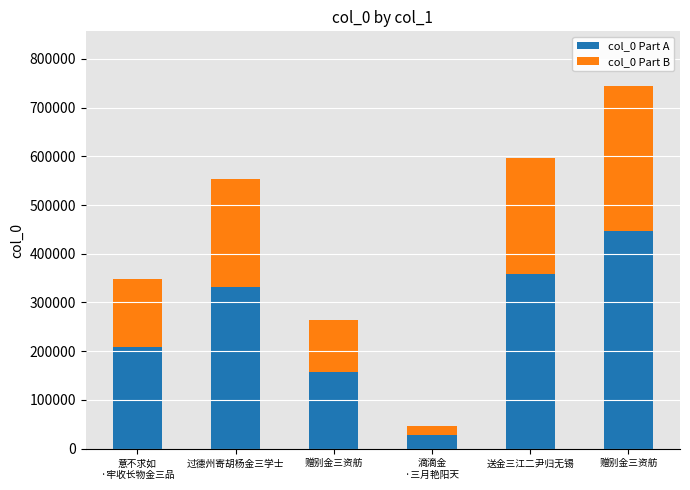

What is the sum of the col_0 Part A values at 赠别金三资舫 and 过德州寄胡杨金三学士?

490762